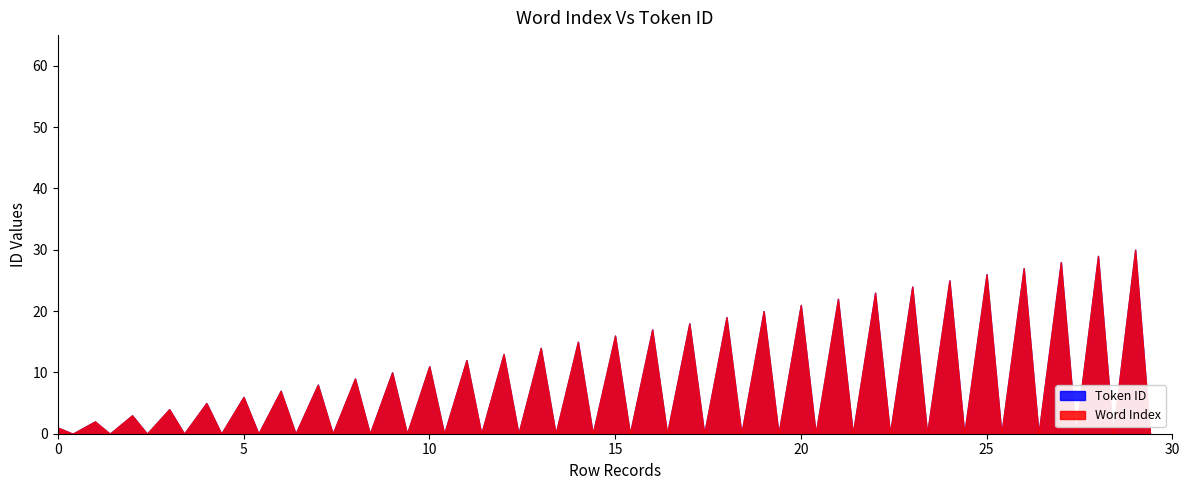

Where does the Token ID series first go above 16?

16